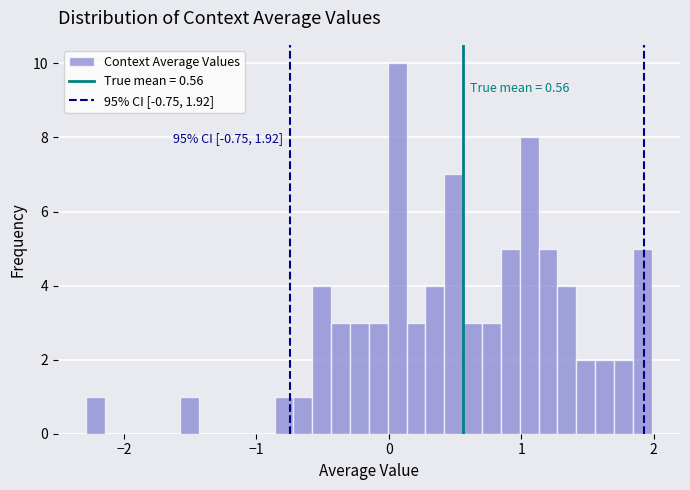

Read against the x-axis, roughly where is the centre of the tallest bar?

0.1